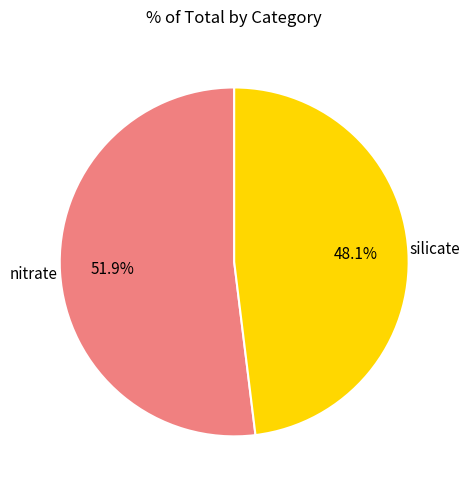

Is there any slice that represents more than half of the pie?

Yes